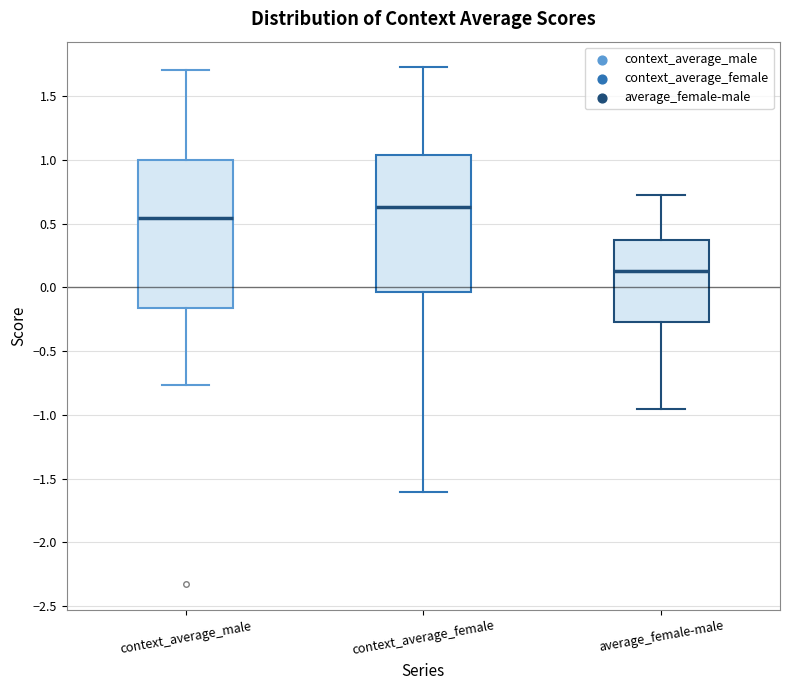

Reading left to right, transcribe this box plot: for each box, give where its median line is, the range the box spans, and where its two whiskers end, as read against the y-axis. The values are not printed on the chart, so give them approximately, as read against the axis.

context_average_male: median 0.55, box -0.15 to 1.00, whiskers -0.75 to 1.70
context_average_female: median 0.65, box -0.05 to 1.05, whiskers -1.60 to 1.70
average_female-male: median 0.10, box -0.25 to 0.35, whiskers -0.95 to 0.70